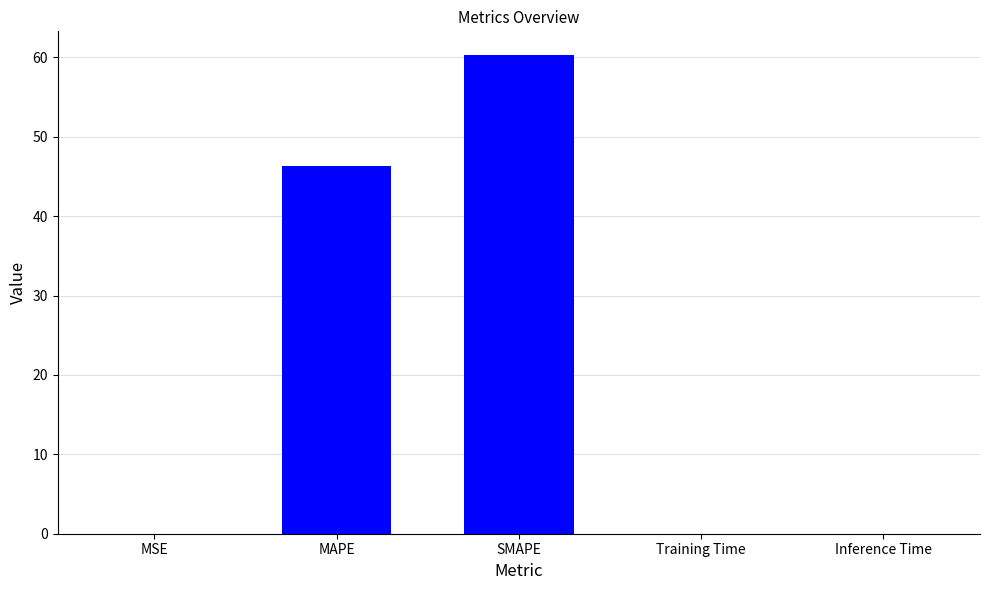

Between Inference Time and MAPE, which is larger?

MAPE